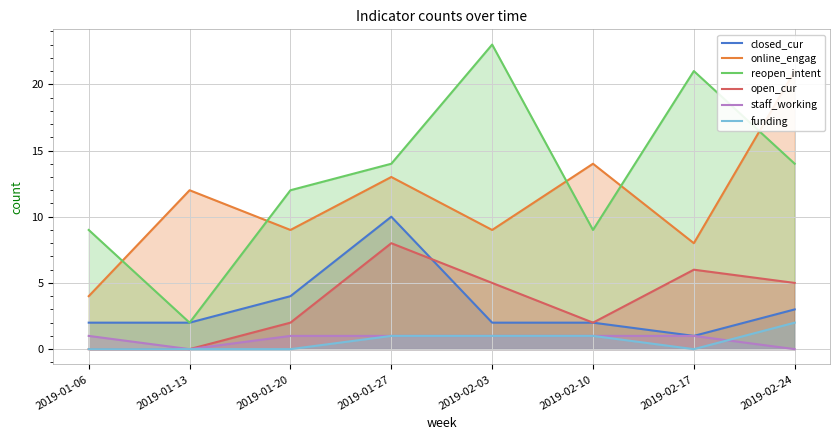

At which category does reopen_intent reach its first local peak?

2019-02-03